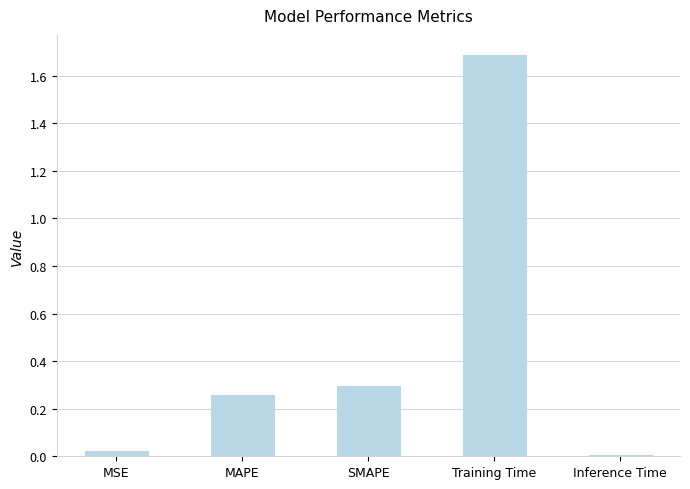

What is the sum of the values at MAPE and Training Time?

1.9